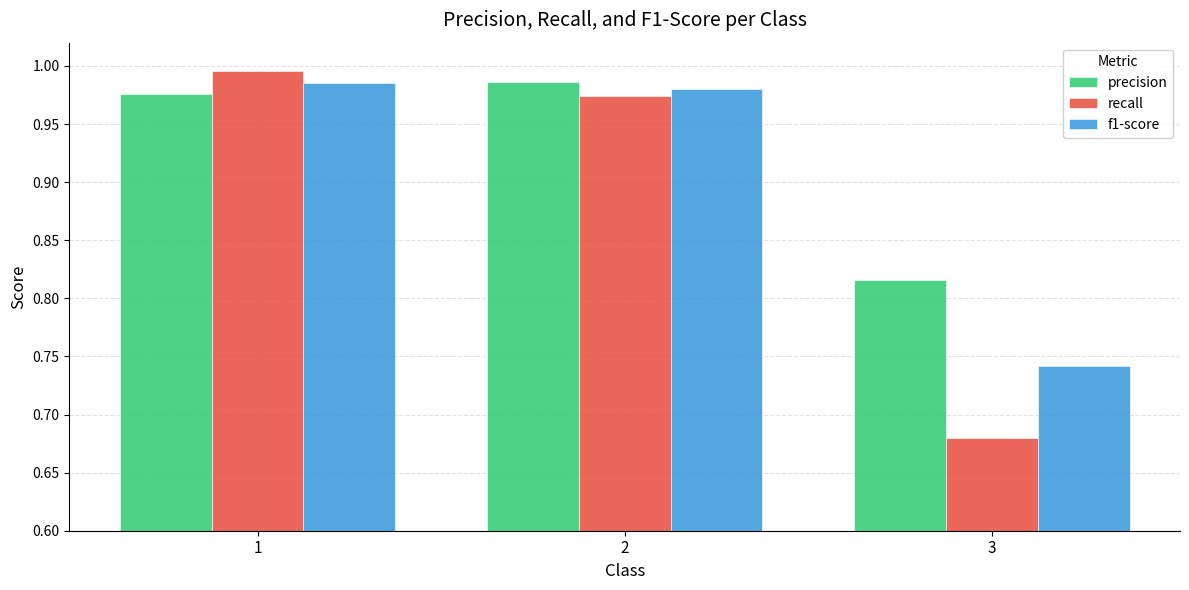

List the labels in order of recall value, smallest first.

3, 2, 1